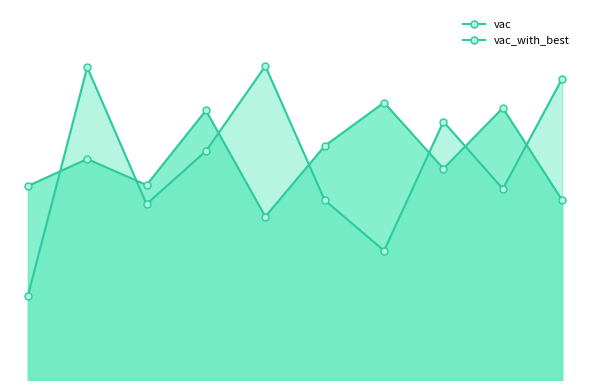

At which category does vac reach its first local valley?

2